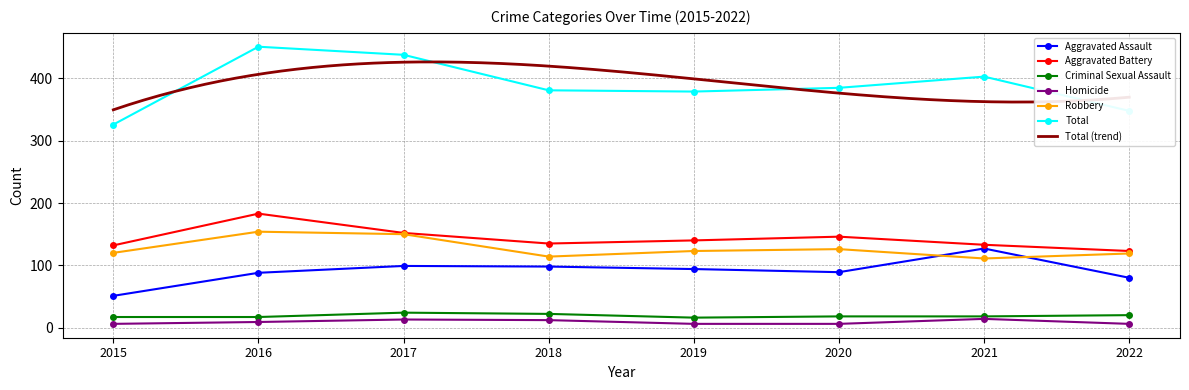

Read the Robbery value at 2020, to the nearest 5.

125